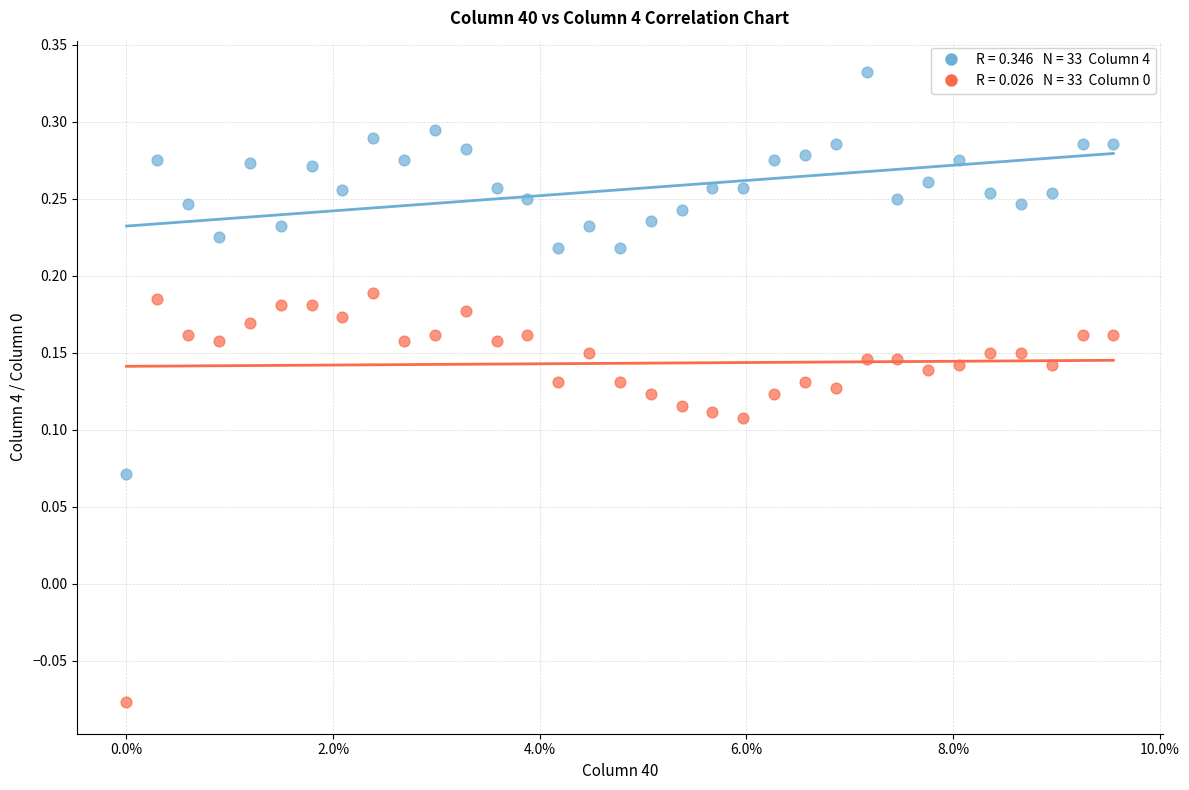

Across all data points, what is the range of Y values (max minus min)?

0.4